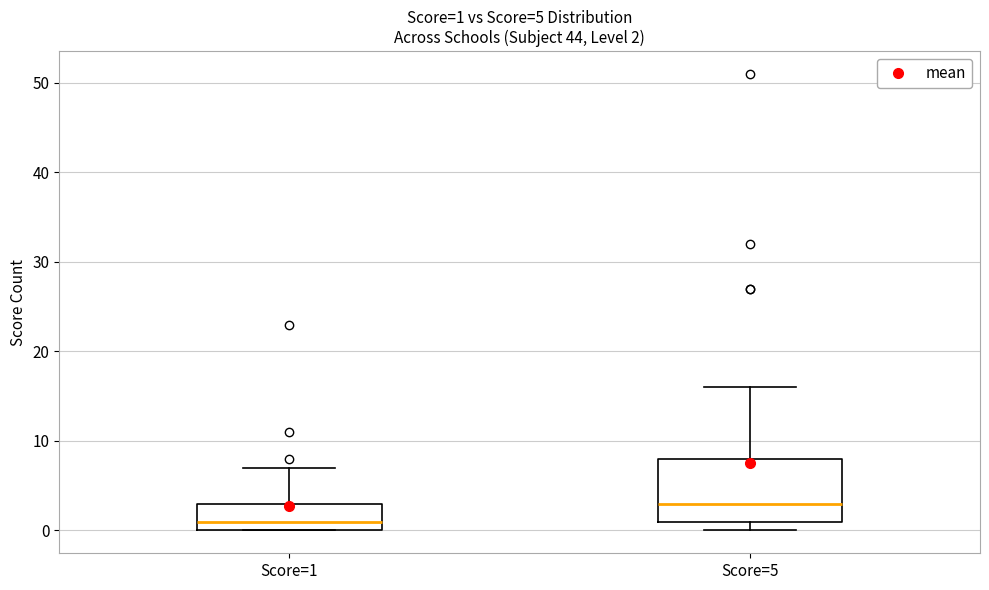

Comparing the boxes themselves (not the whiskers), which one is the tallest?

Score=5